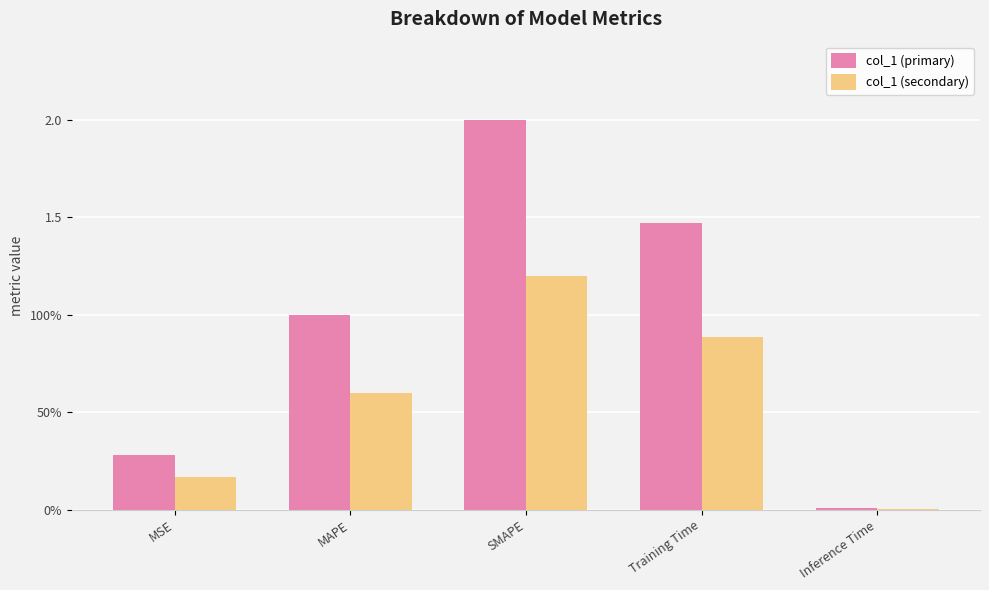

Reading left to right, transcribe all the data shown in this chart.

col_1 (primary): 0.3	1.0	2.0	1.5	0.0
col_1 (secondary): 0.2	0.6	1.2	0.9	0.0